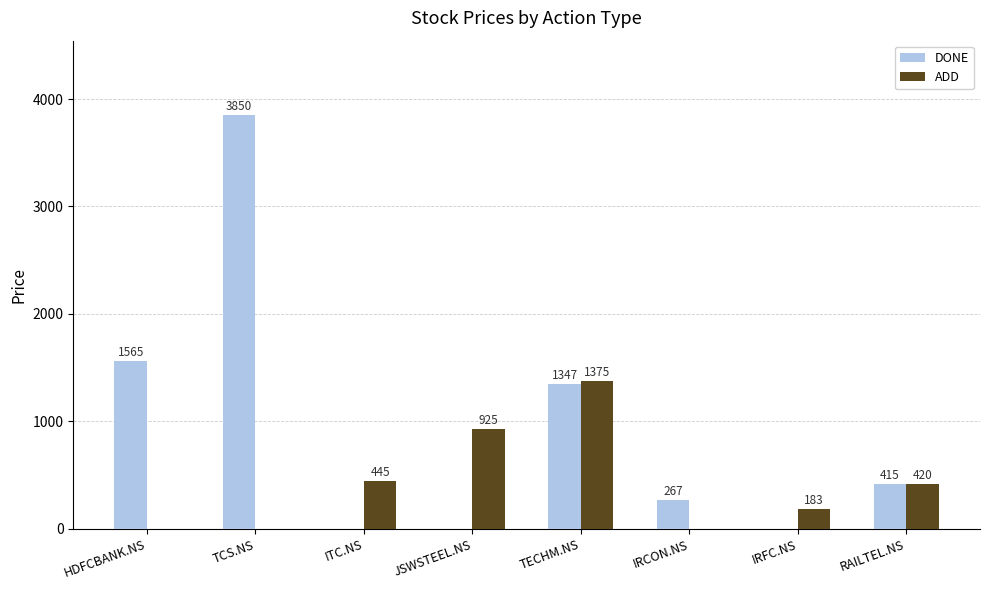

Which series has the widest spread of values?

DONE